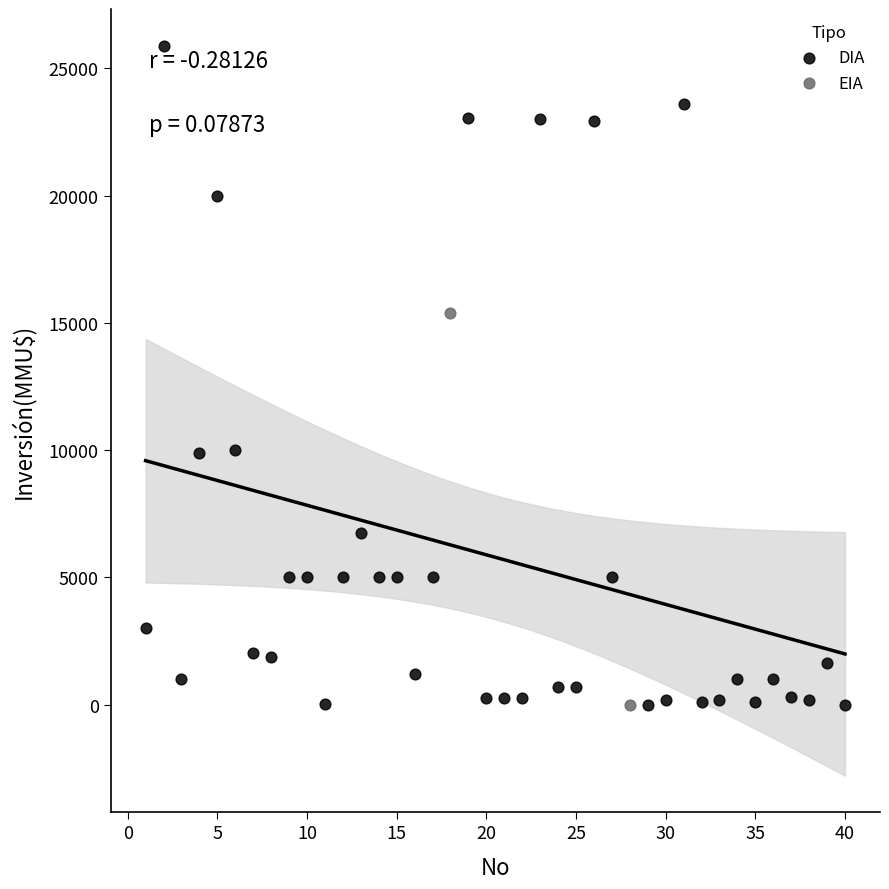

Which series has the widest spread of Y values?

DIA